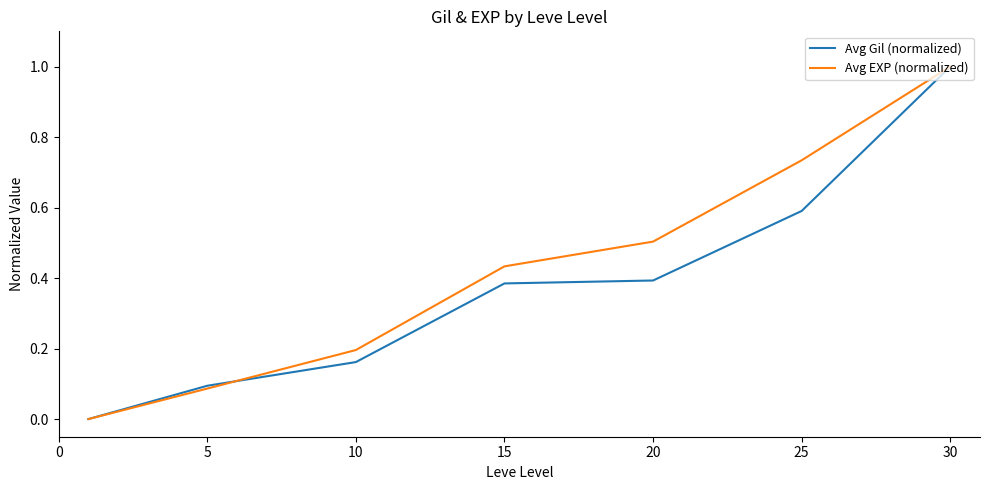

How many positive values does the Avg EXP (normalized) series have?

6